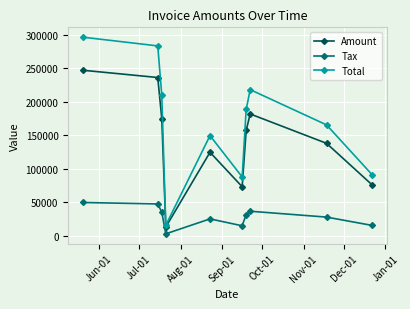

True or false: Tax and Amount cross at least once.

False